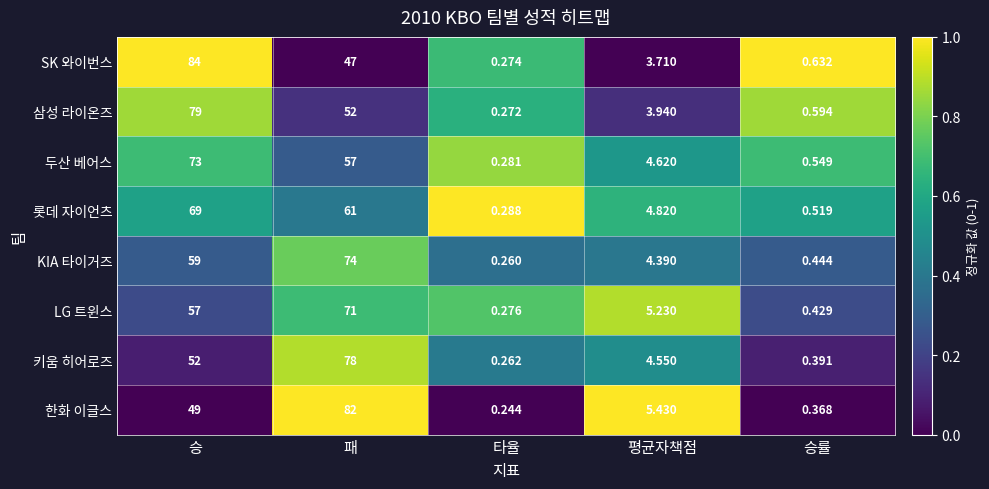

Is the value of 두산 베어스 at 승률 greater than the value of SK 와이번스 at 패?

No